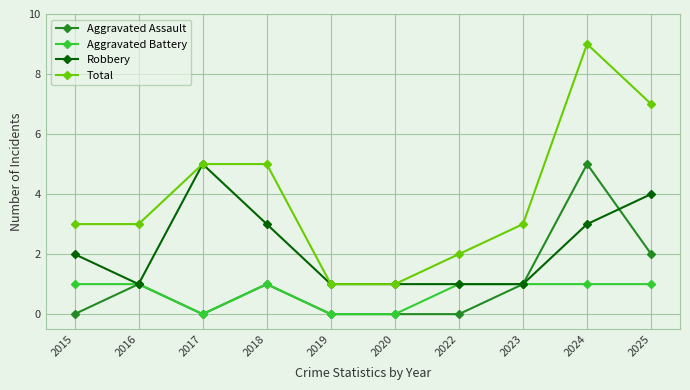

What are all the series names shown in the legend?

Aggravated Assault, Aggravated Battery, Robbery, Total